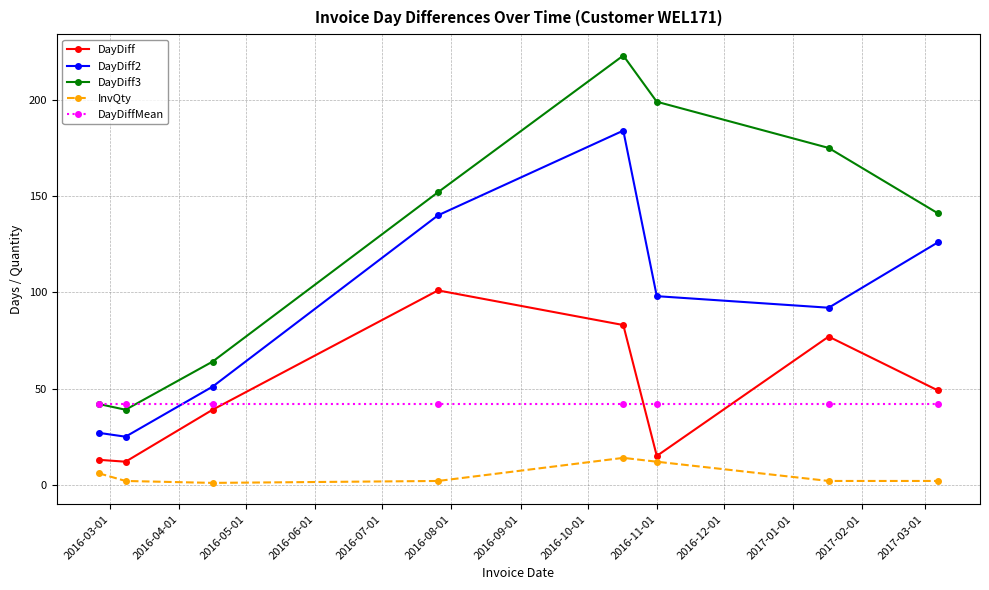

What is the greatest value displayed?

223.0